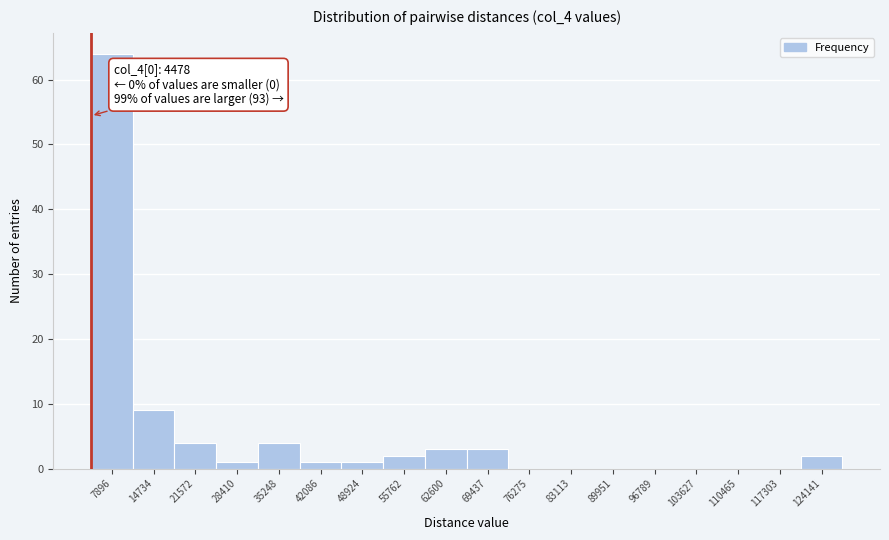

Over which range of the x-axis is the bar tallest?

4000 to 11000